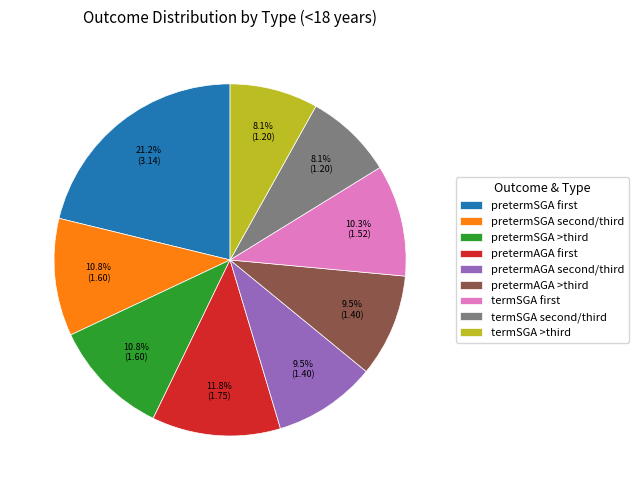

Which category has the biggest portion of the pie?

pretermSGA first